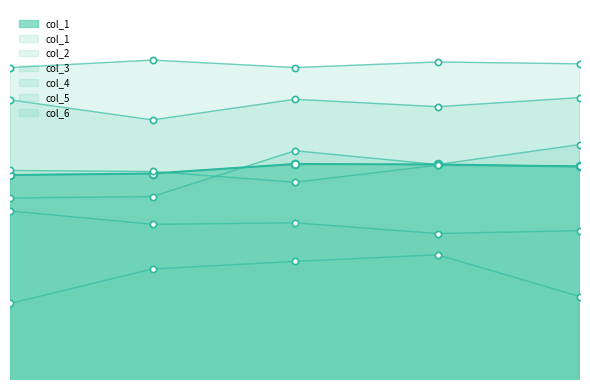

Which series has the largest total across all categories?

col_1